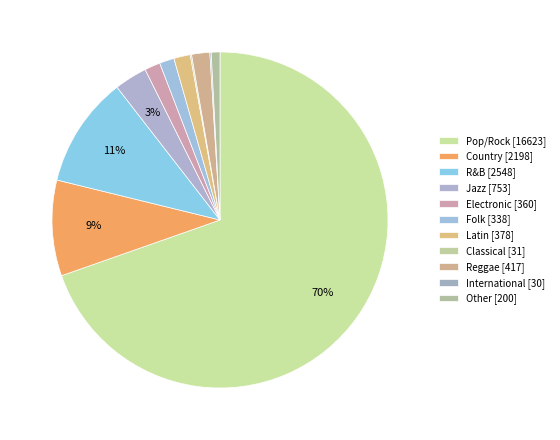

Which has a higher value, Electronic or Jazz?

Jazz